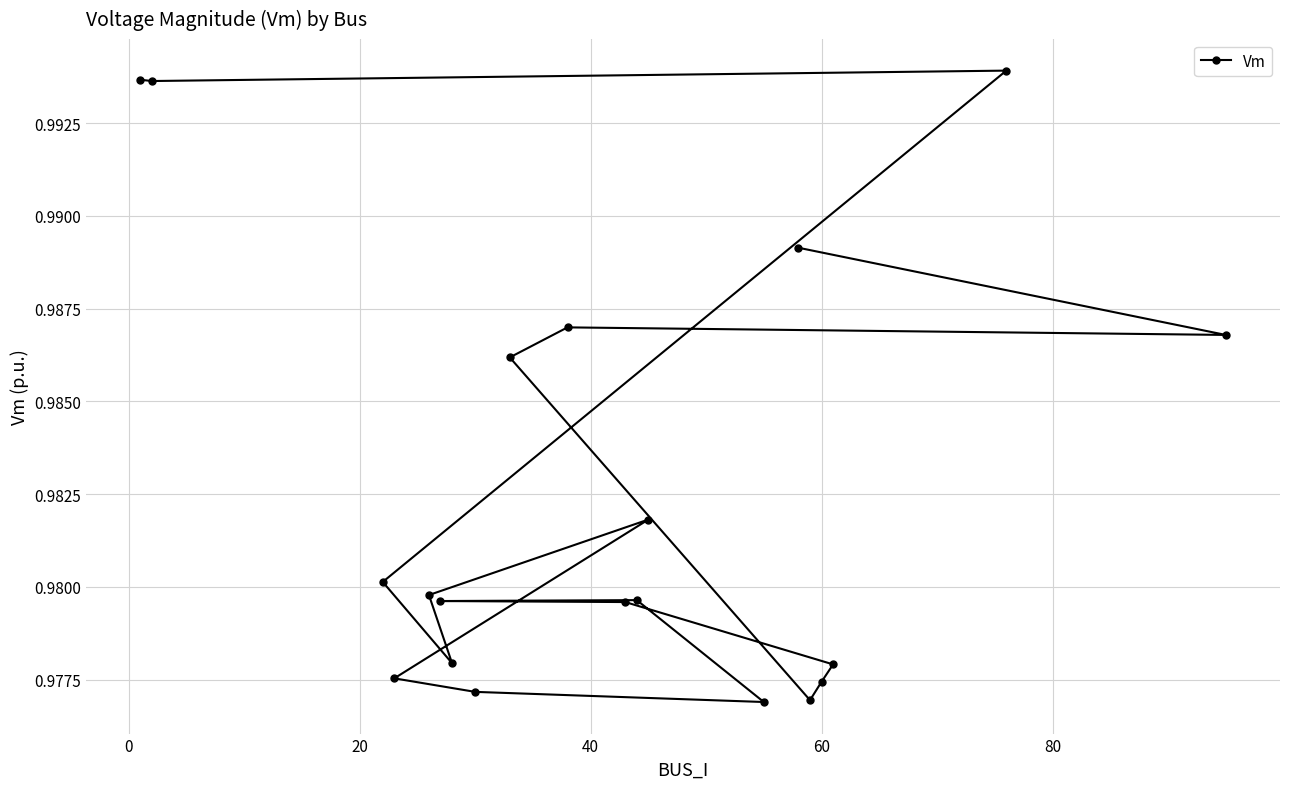

How many lines are shown in the chart?

1